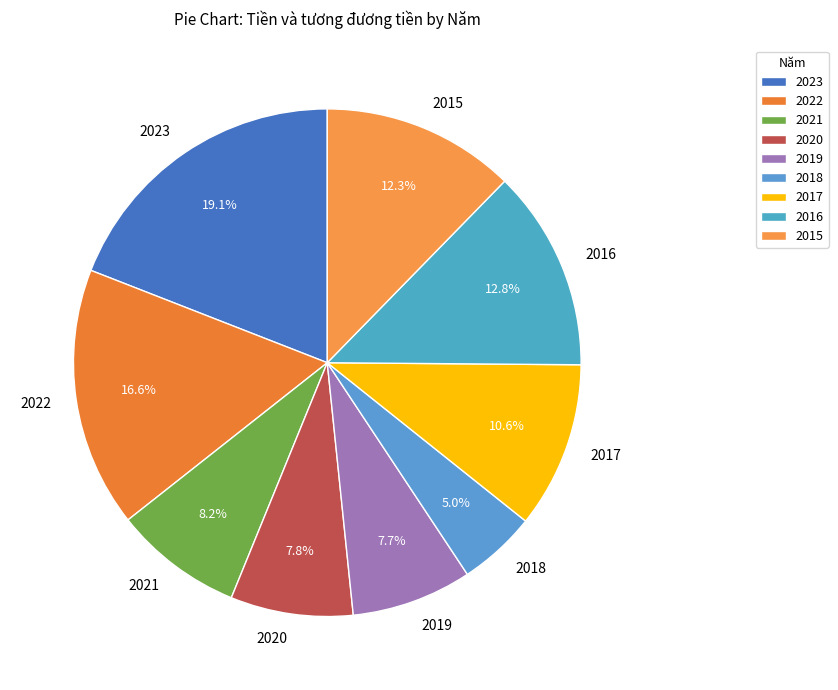

What portion of the pie excludes 2020?

92.2%